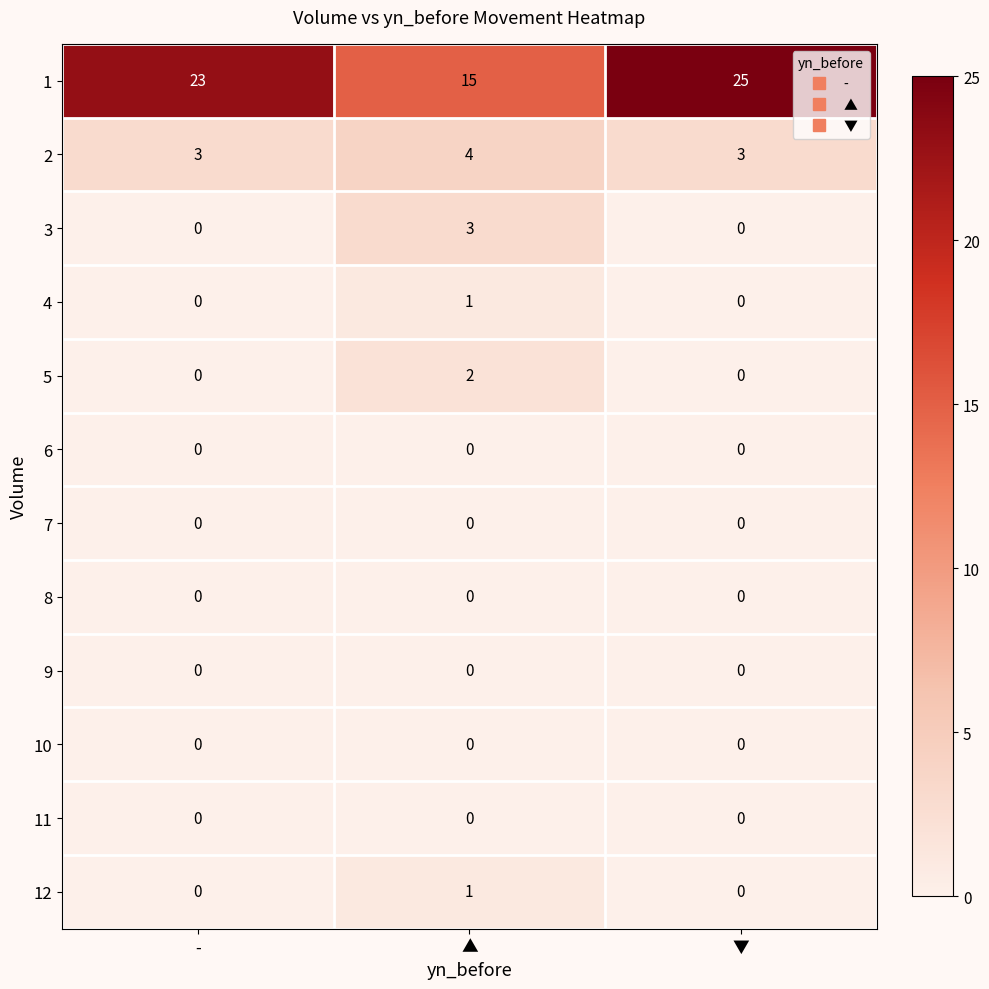

How many 12 values are between 0 and 1?

3